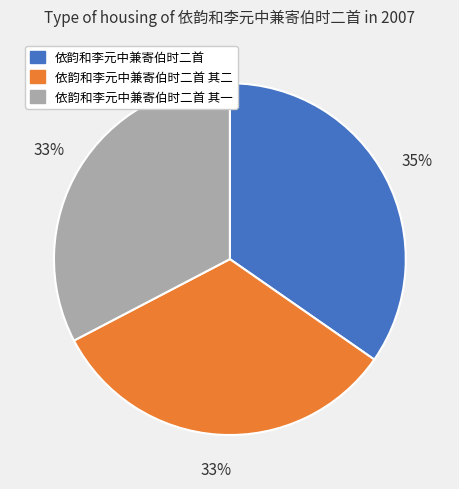

Which category has the biggest portion of the pie?

依韵和李元中兼寄伯时二首